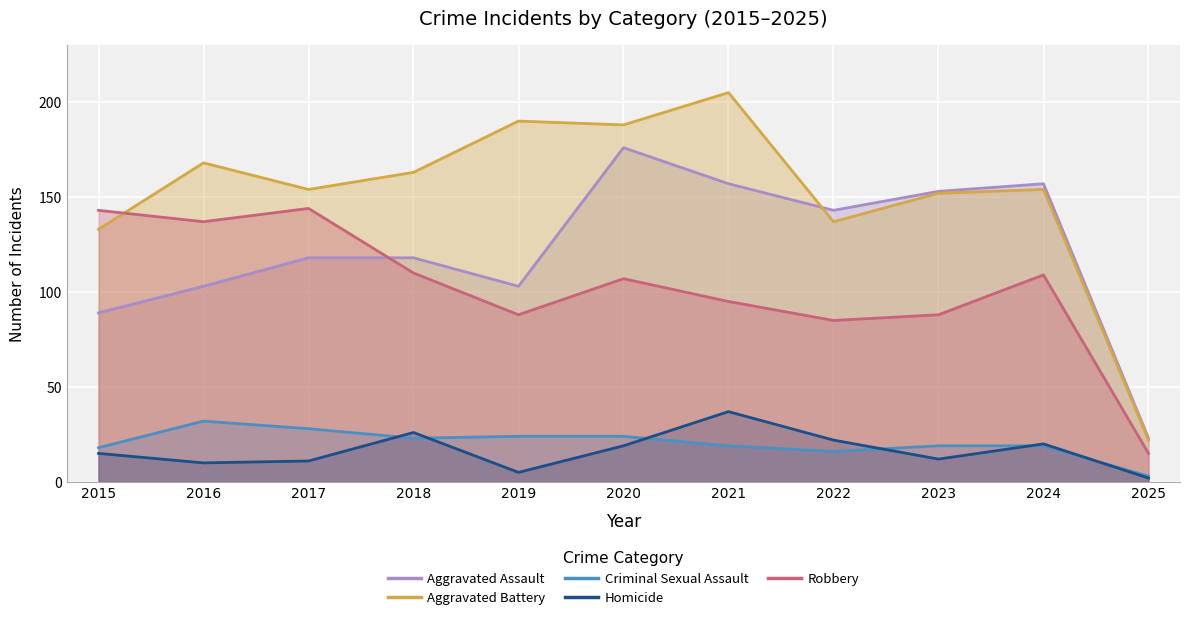

The Aggravated Battery series shows 98 at 2017. True or false?

False